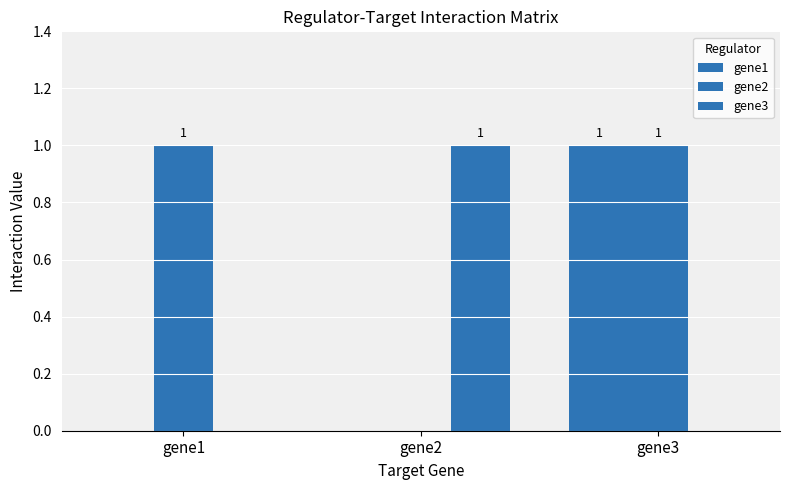

What is the sum of the gene2 values at gene1 and gene2?

1